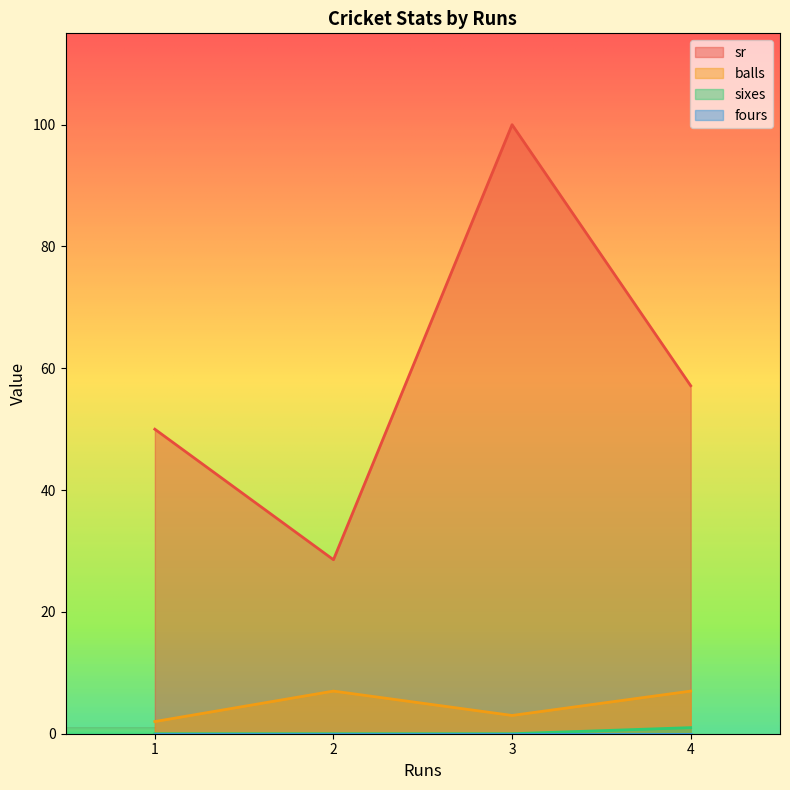

True or false: sixes and sr intersect in this chart.

False